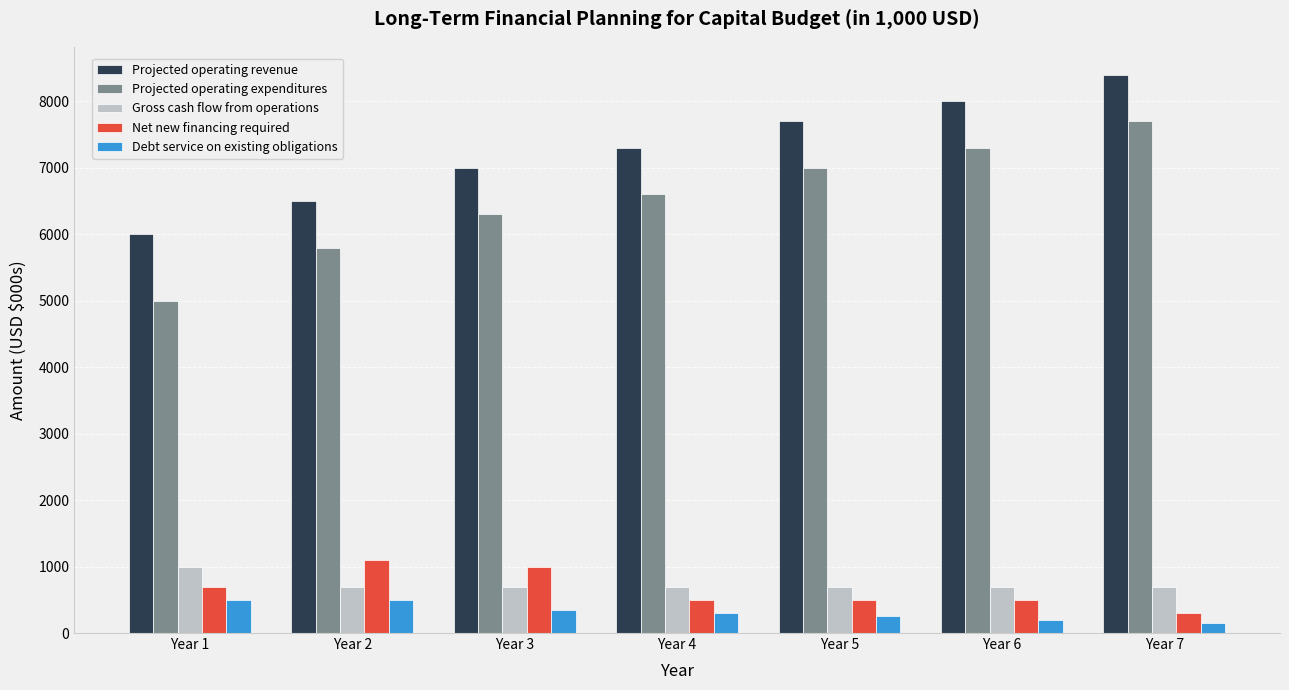

How many bars are there in total?

35